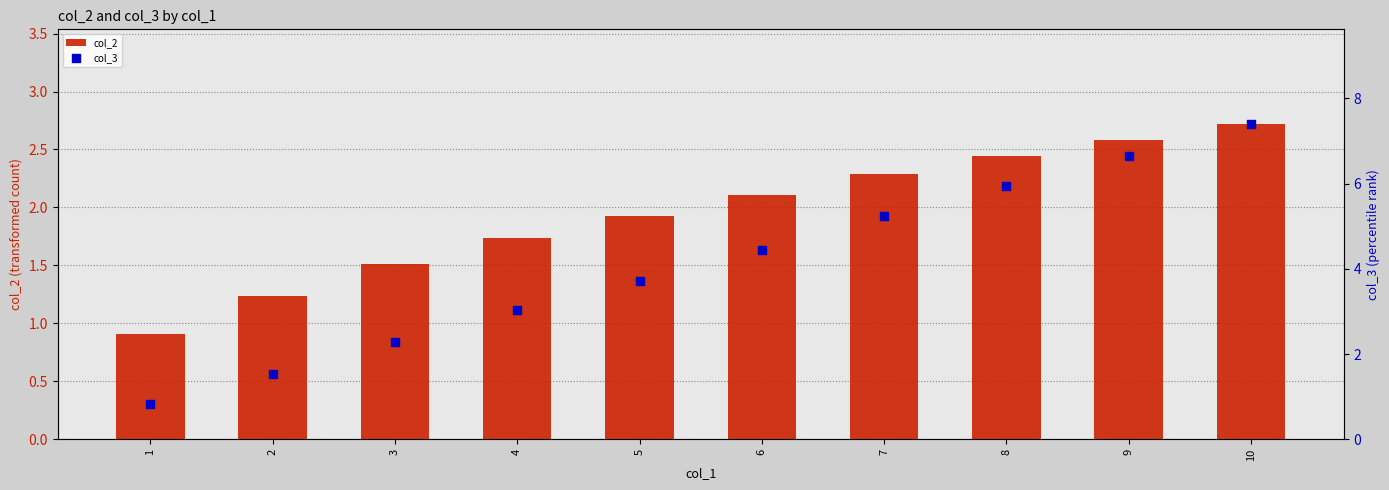

What is the total value across all series at 2?

2.8